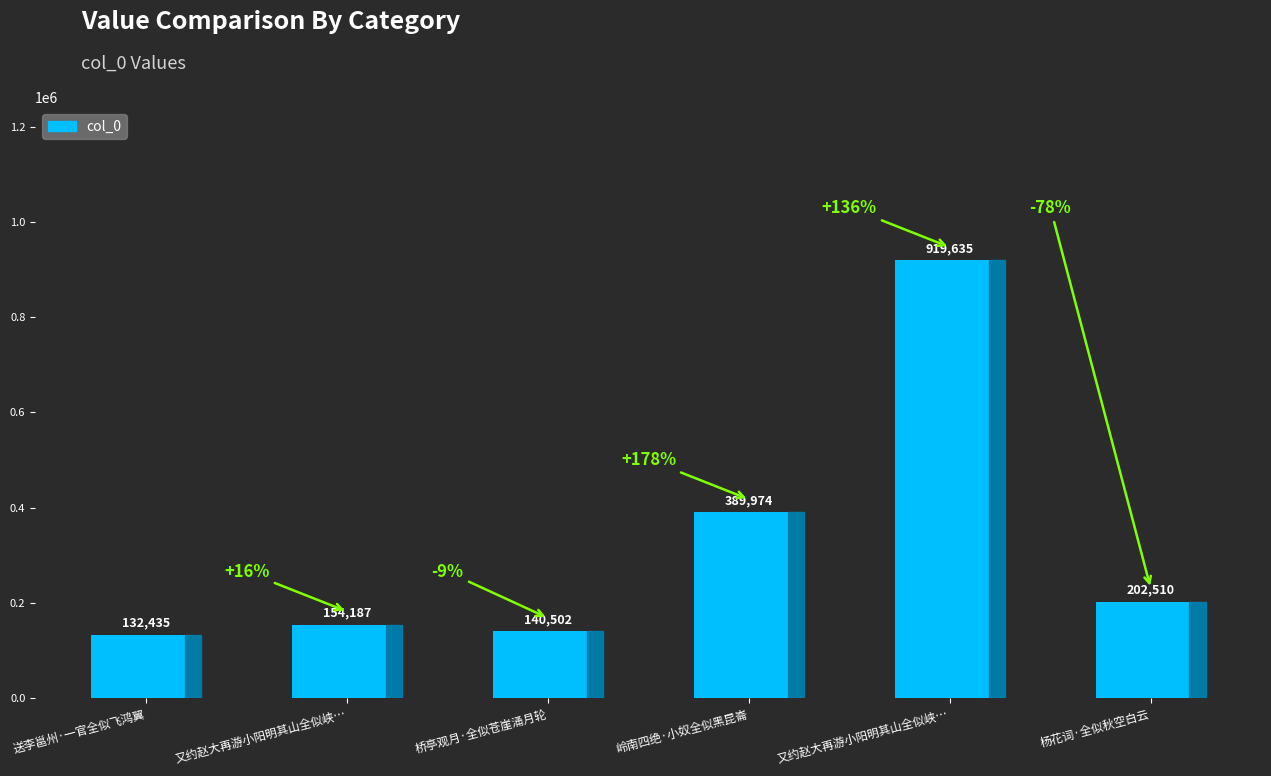

List the labels in order of value, smallest first.

送李邕州·一官全似飞鸿翼, 桥亭观月·全似苍崖涌月轮, 又约赵大再游小阳明其山全似峡…, 杨花词·全似秋空白云, 岭南四绝·小奴全似黑昆崙, 又约赵大再游小阳明其山全似峡…